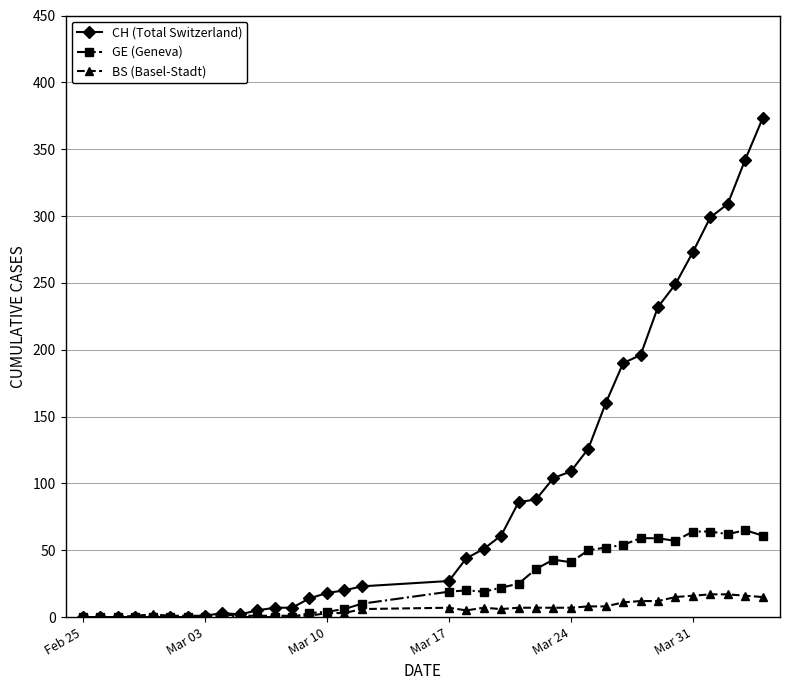

Rank the series by their average value, from highest to lowest.

CH (Total Switzerland), GE (Geneva), BS (Basel-Stadt)